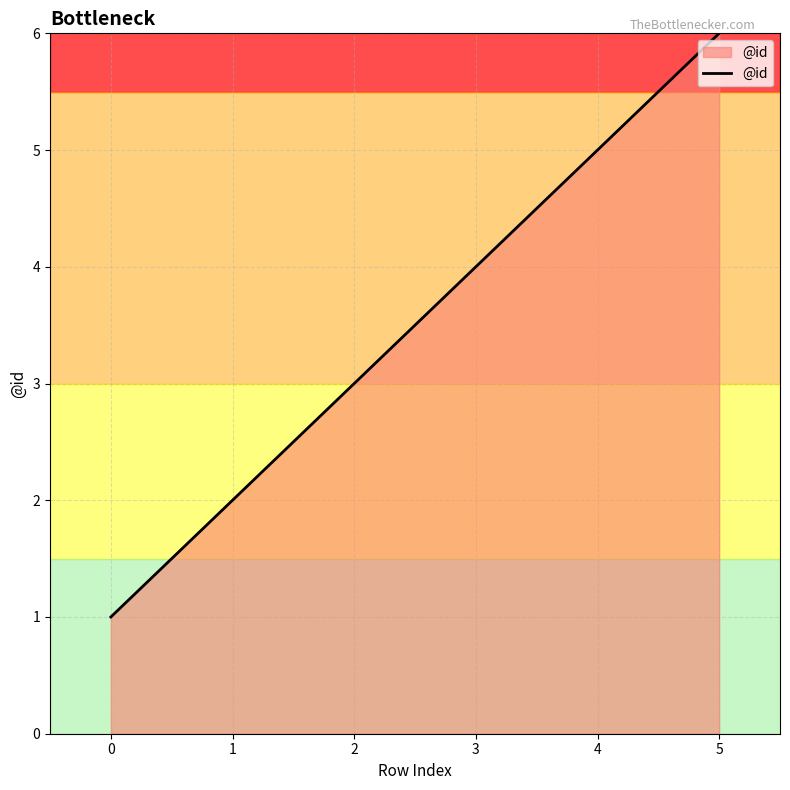

What is the difference between the maximum and minimum values?

5